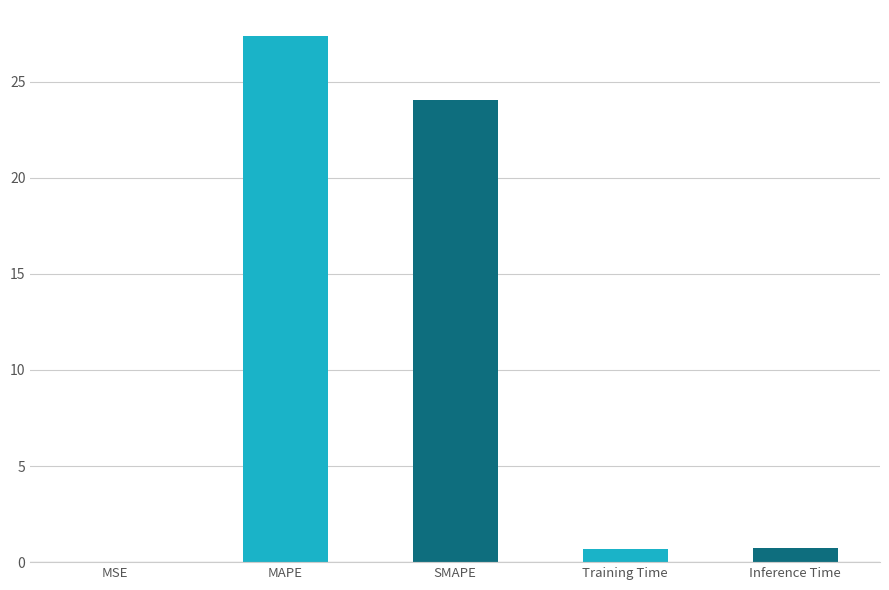

What is the greatest value displayed?

27.4